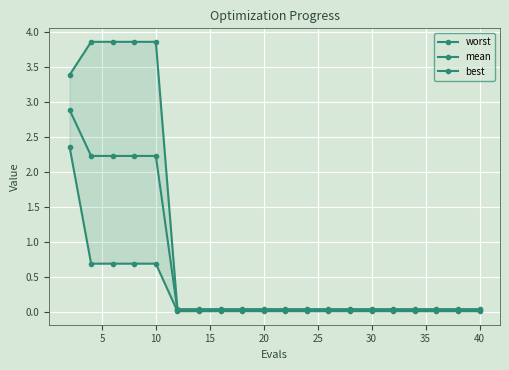

What are all the series names shown in the legend?

worst, mean, best